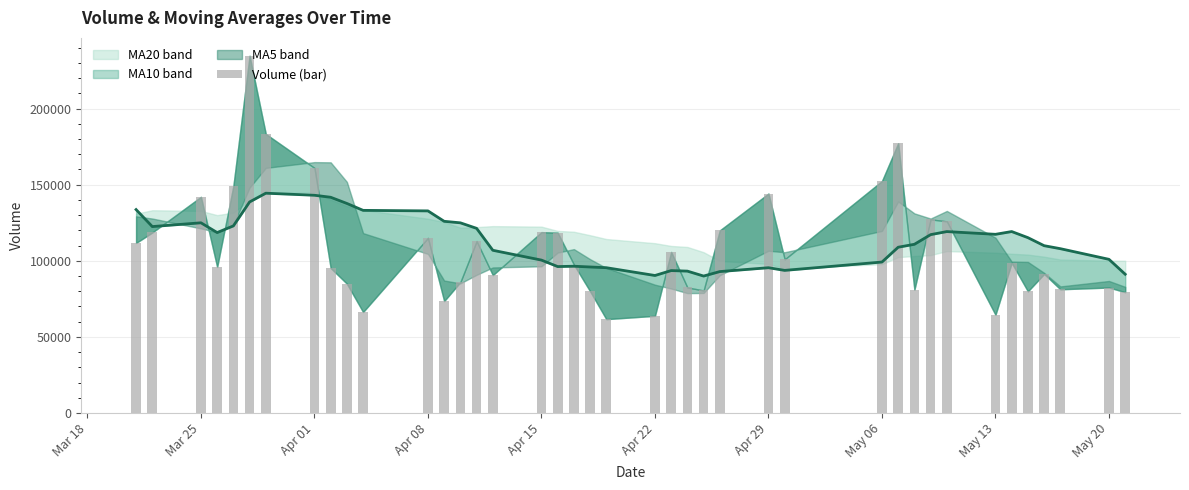

The chart shows a value of 64533.3 at May 13. True or false?

True